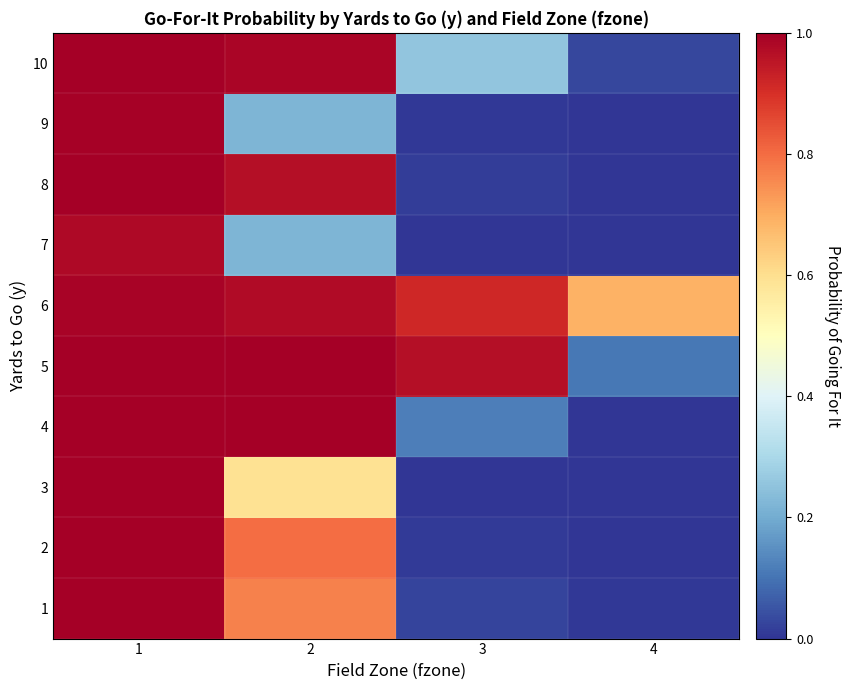

Which series has the widest spread of values?

2